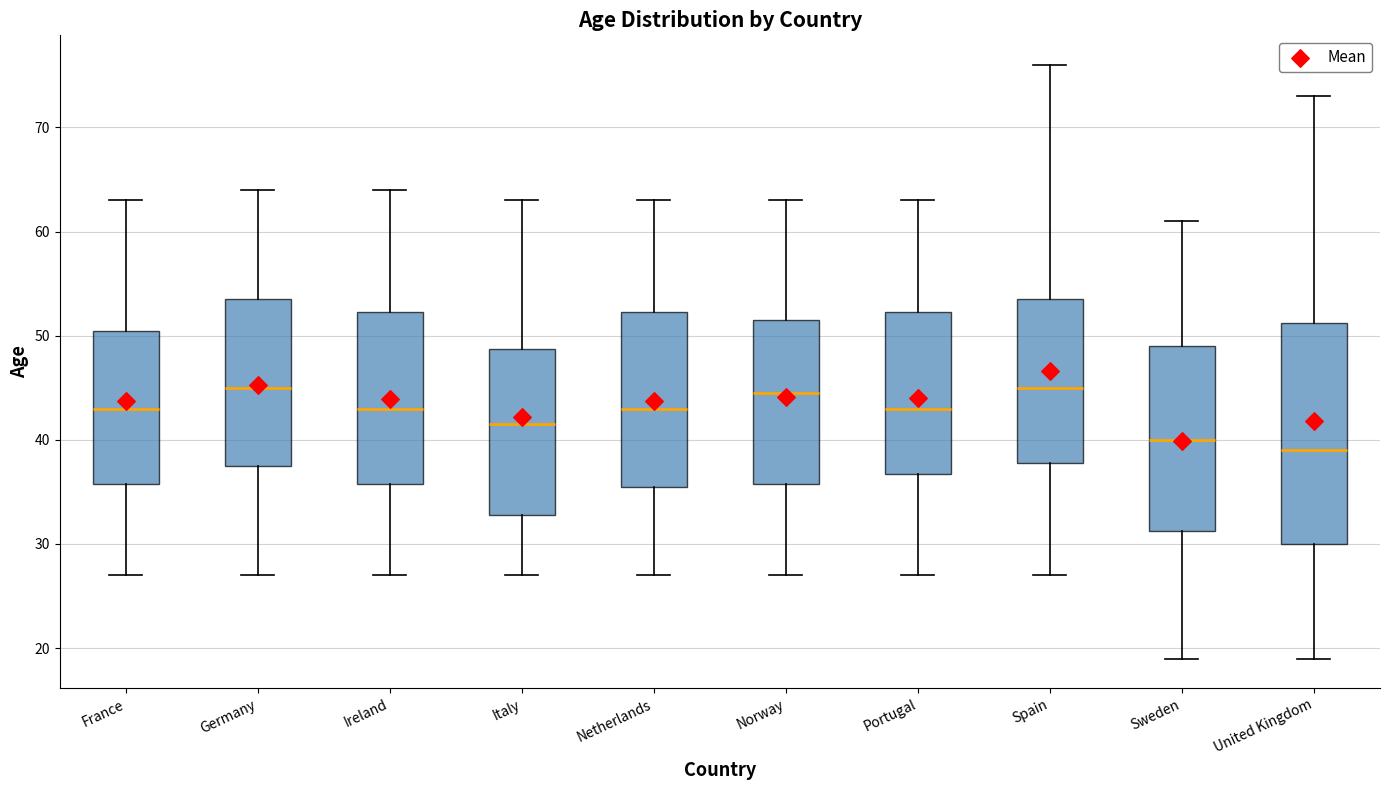

Which box has the lowest median line?

United Kingdom